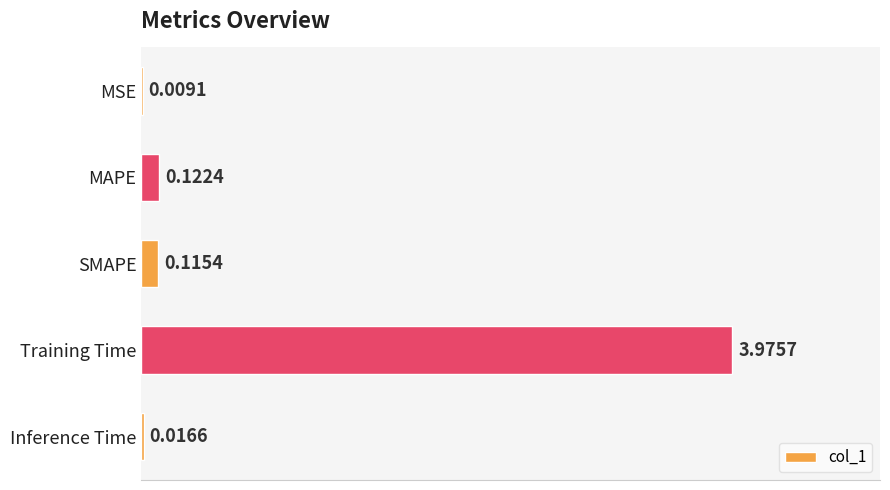

Which has a higher value, SMAPE or MAPE?

MAPE